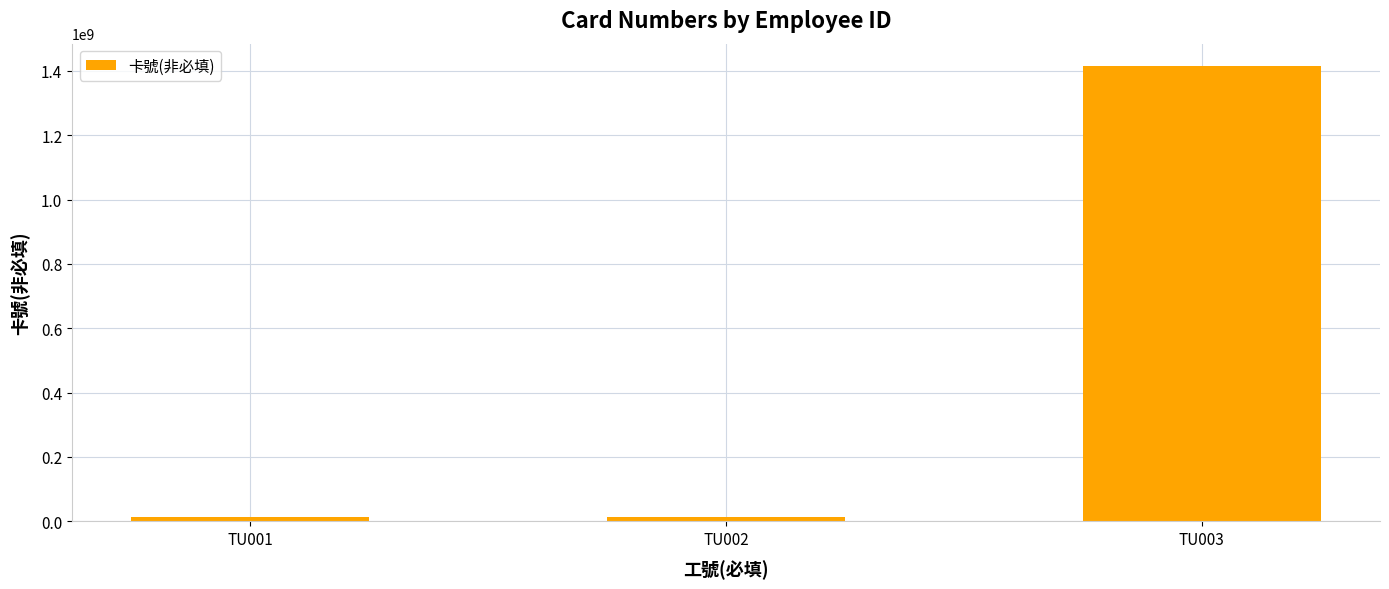

How many bars are there in total?

3